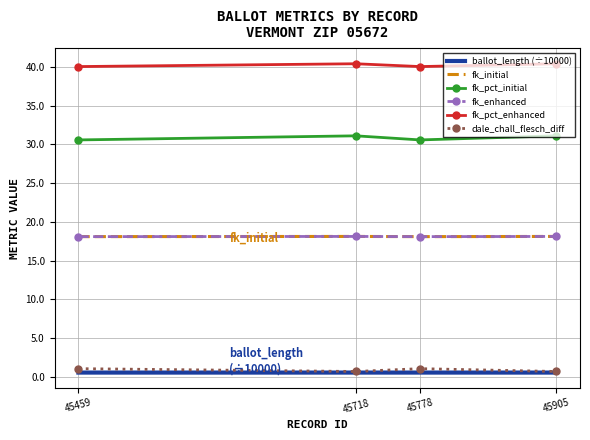

True or false: dale_chall_flesch_diff and ballot_length (÷10000) intersect in this chart.

False